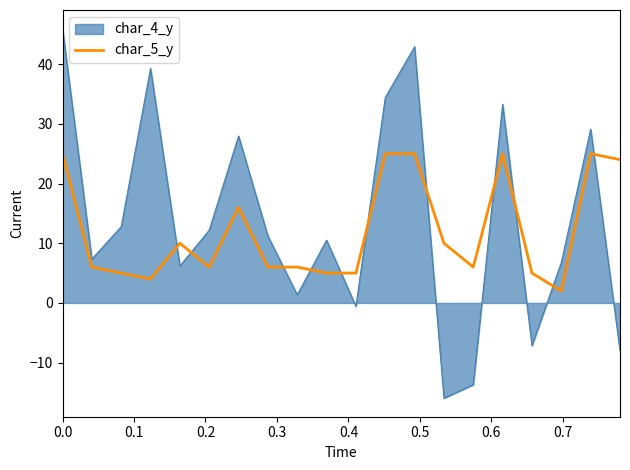

Which series has the widest spread of values?

char_4_y